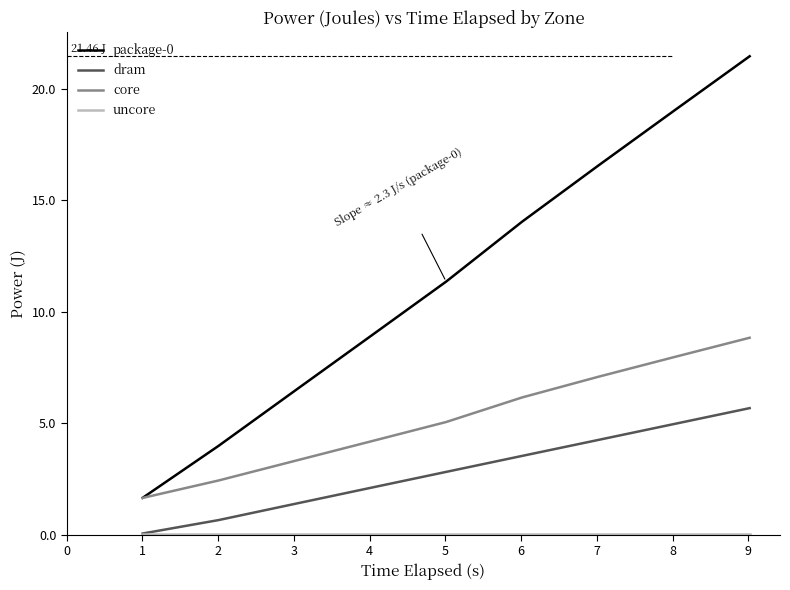

At how many categories does at least one series exceed 8?

6